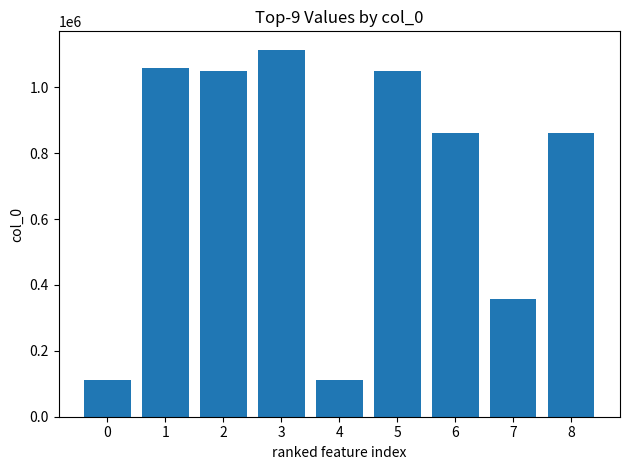

What is the greatest value displayed?

1114380